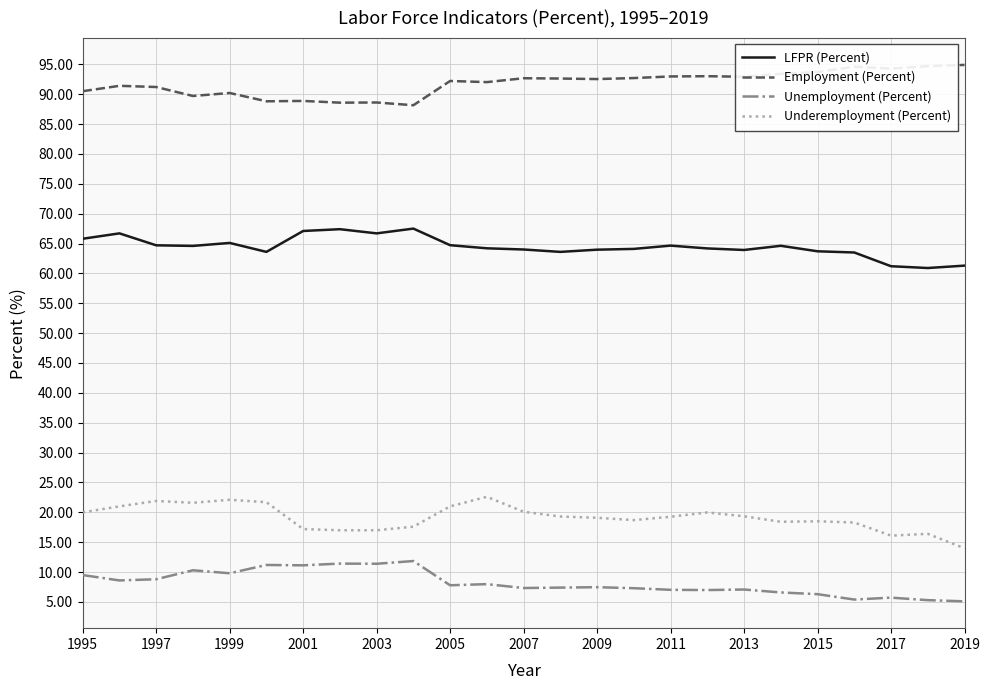

True or false: Unemployment (Percent) and Employment (Percent) intersect in this chart.

False